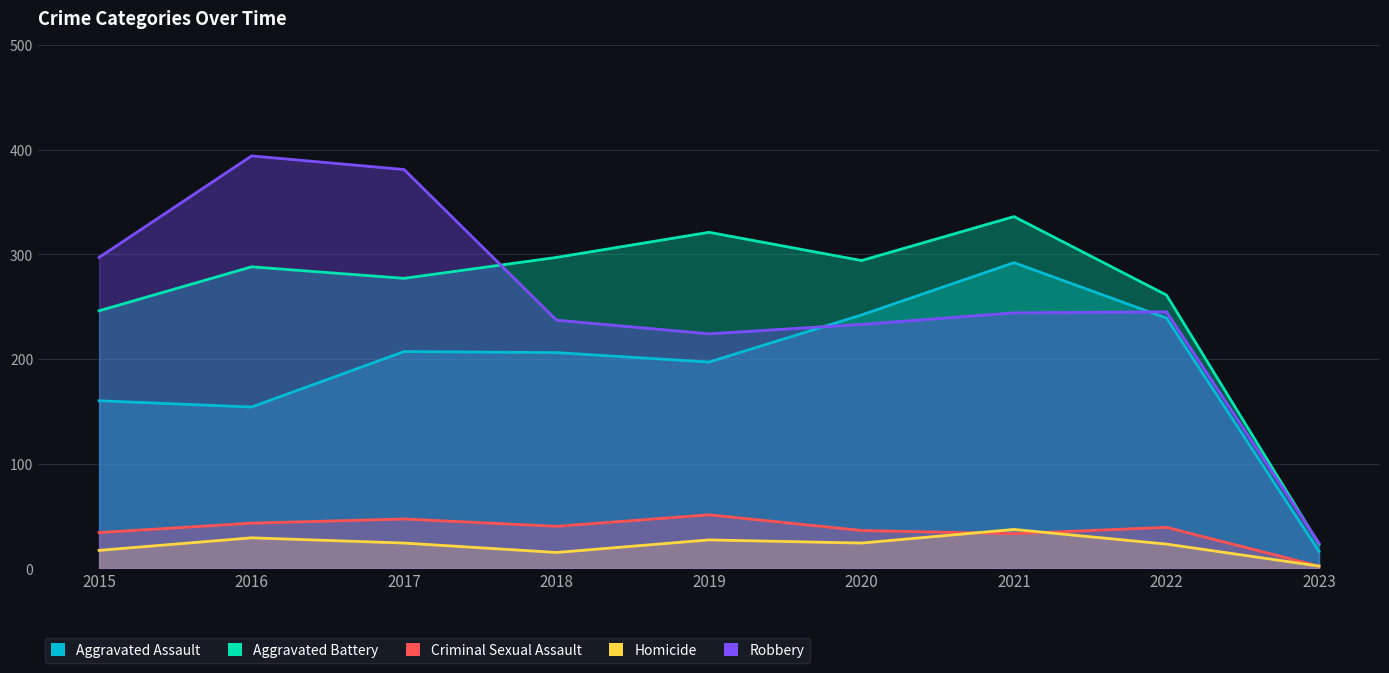

Reading left to right, list all the values displayed in this chart.

Aggravated Assault: 2015=160	2016=154	2017=207	2018=206	2019=197	2020=242	2021=292	2022=239	2023=16
Aggravated Battery: 2015=246	2016=288	2017=277	2018=297	2019=321	2020=294	2021=336	2022=261	2023=23
Criminal Sexual Assault: 2015=34	2016=43	2017=47	2018=40	2019=51	2020=36	2021=33	2022=39	2023=2
Homicide: 2015=17	2016=29	2017=24	2018=15	2019=27	2020=24	2021=37	2022=23	2023=2
Robbery: 2015=297	2016=394	2017=381	2018=237	2019=224	2020=233	2021=244	2022=245	2023=24